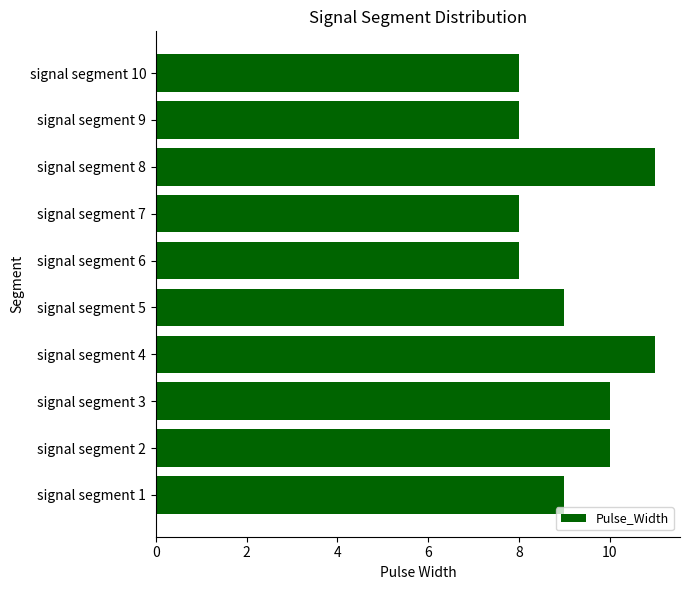

What is the maximum value shown in the chart?

11